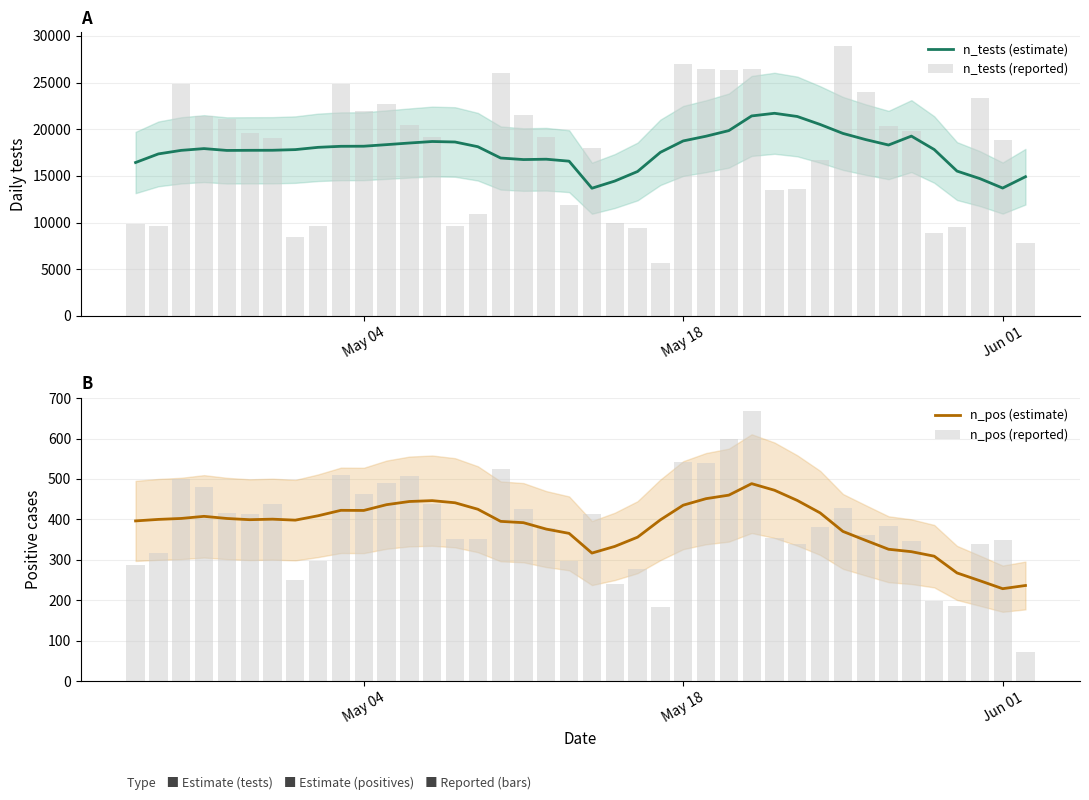

What is the sum of all n_pos (estimate) values?

15411.2